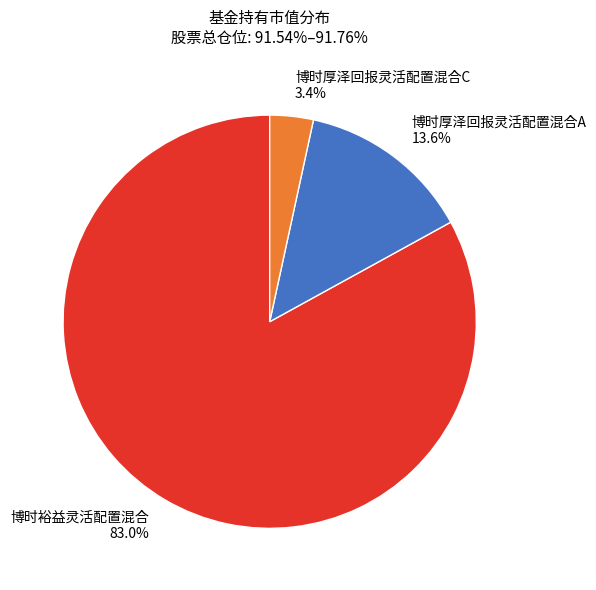

What is the smallest slice in the pie chart?

博时厚泽回报灵活配置混合C